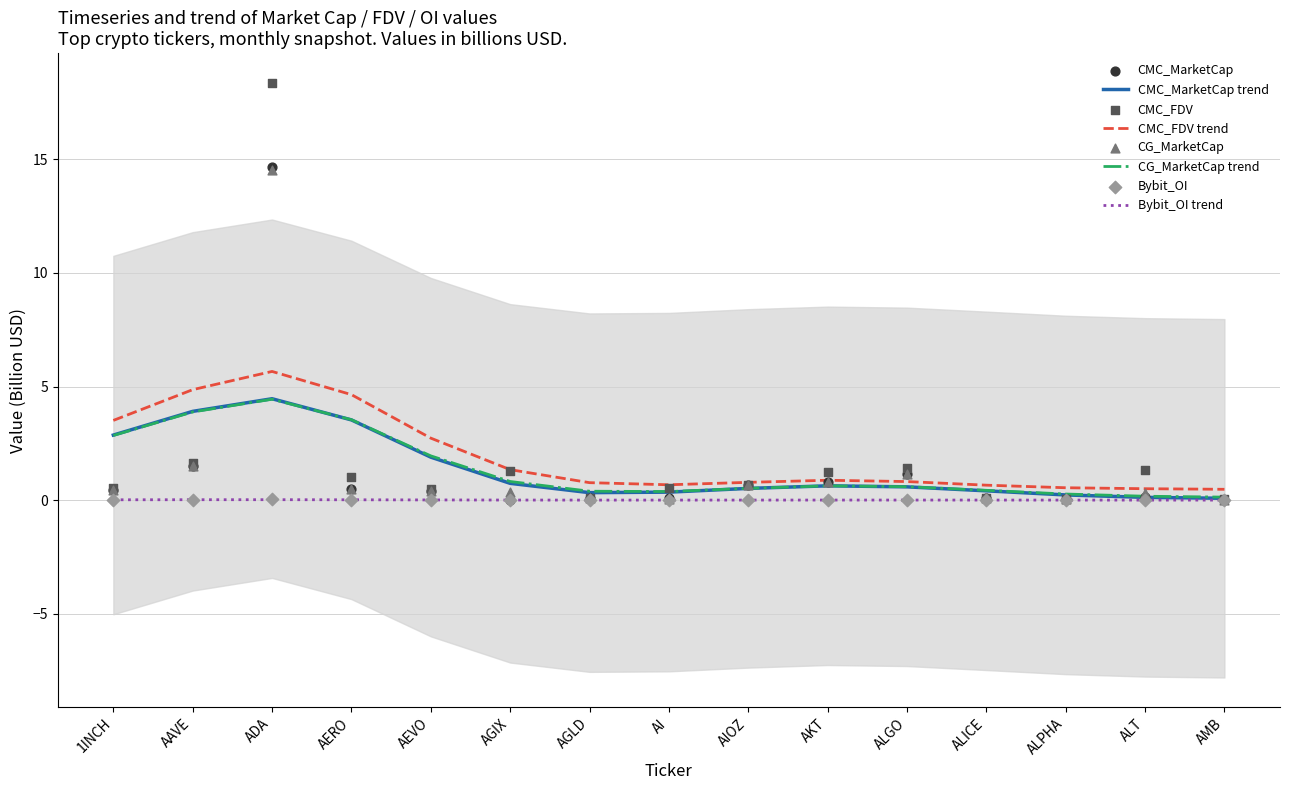

Which category has the highest value in the CMC_FDV trend series?

ADA